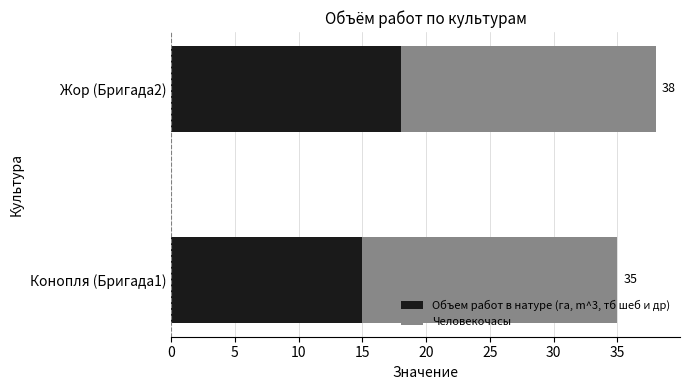

What are all the series names shown in the legend?

Объем работ в натуре (га, m^3, тб шеб и др), Человекочасы